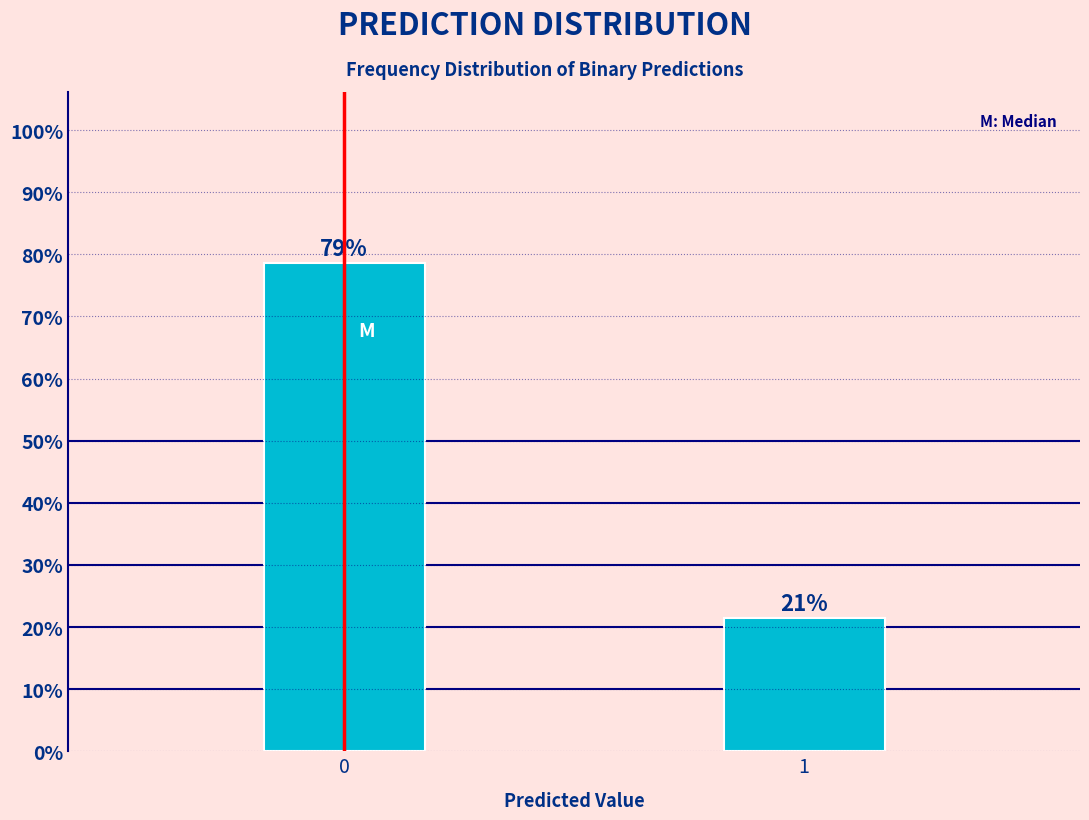

Approximately how many times larger is the value at 1 compared to 0?

0.3